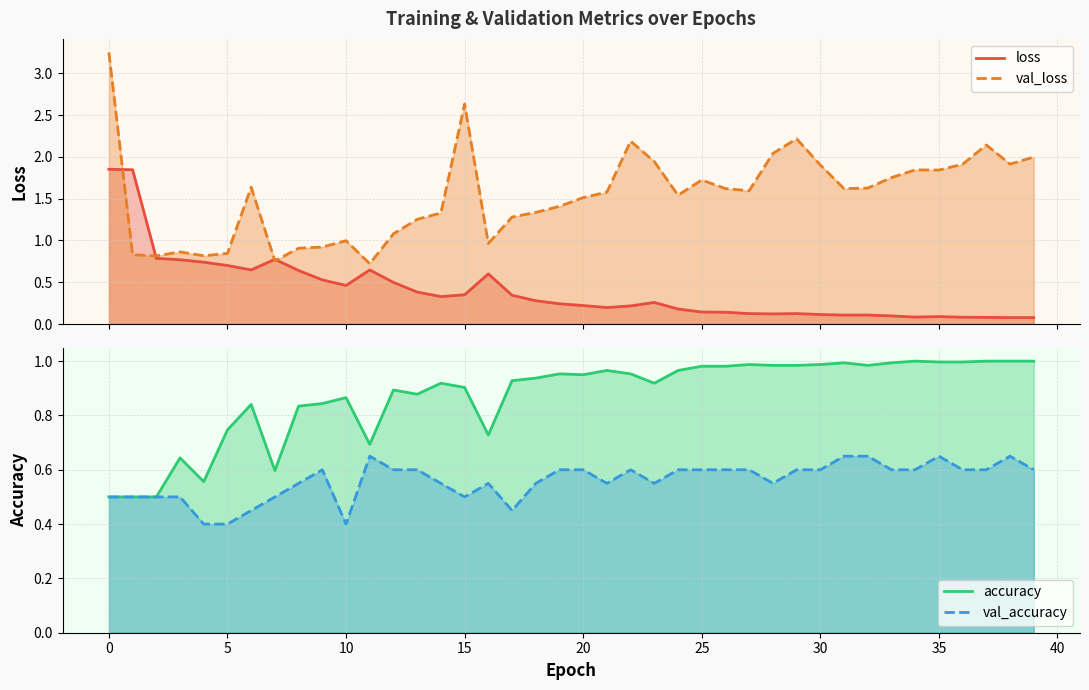

True or false: accuracy and val_accuracy intersect in this chart.

False